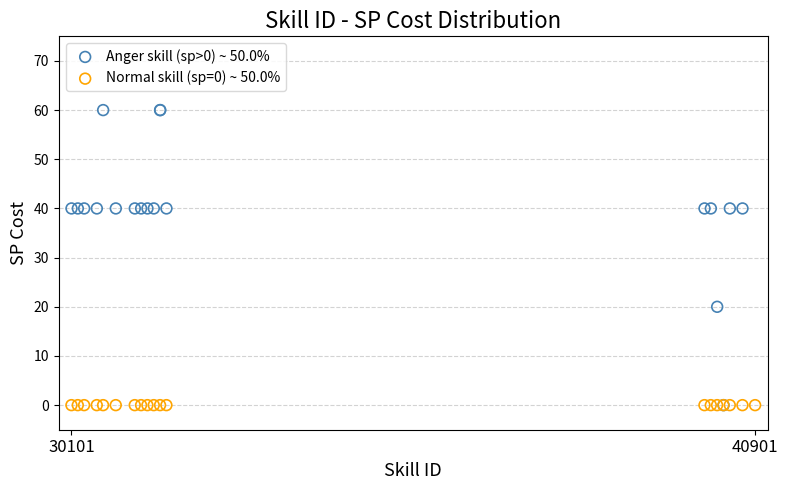

Which series contains the highest Y value?

Anger skill (sp>0) ~ 50.0%